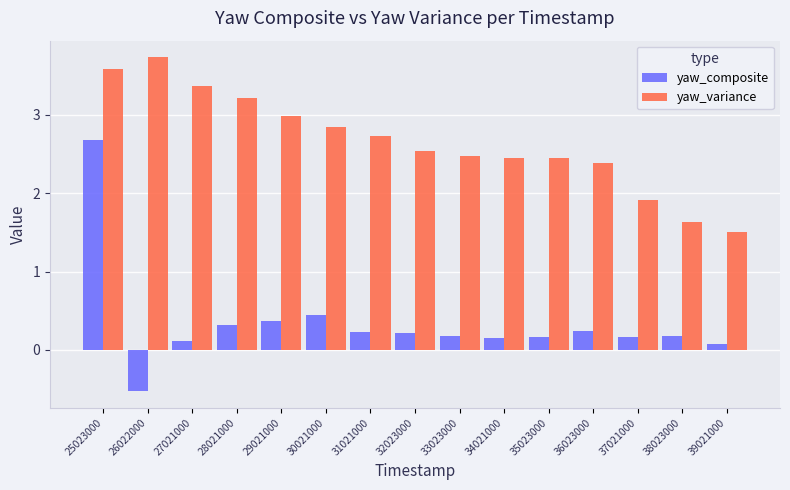

What are all the series names shown in the legend?

yaw_composite, yaw_variance